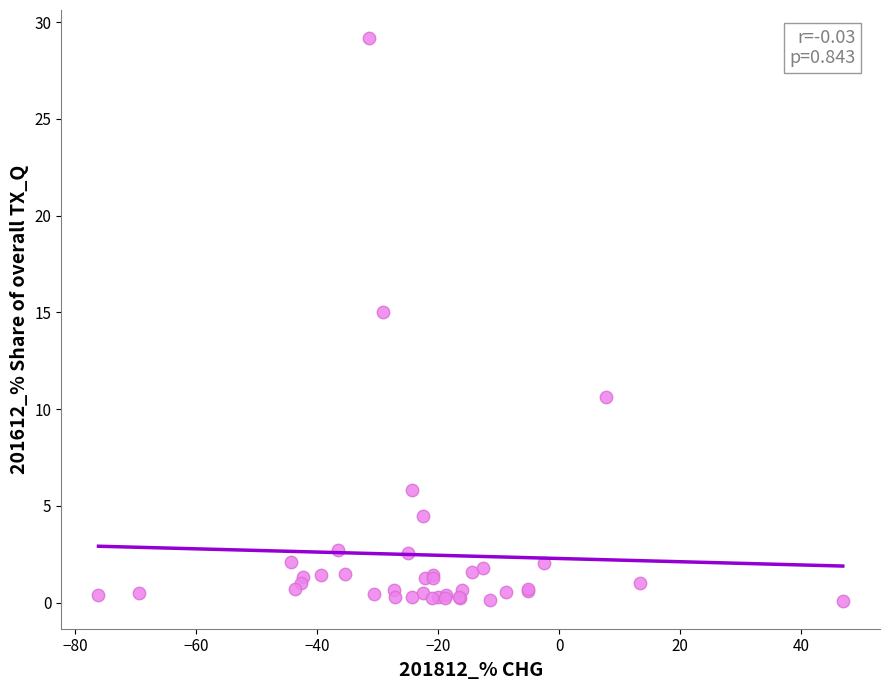

What Y value in the scatter plot is closest to 14?

15.0